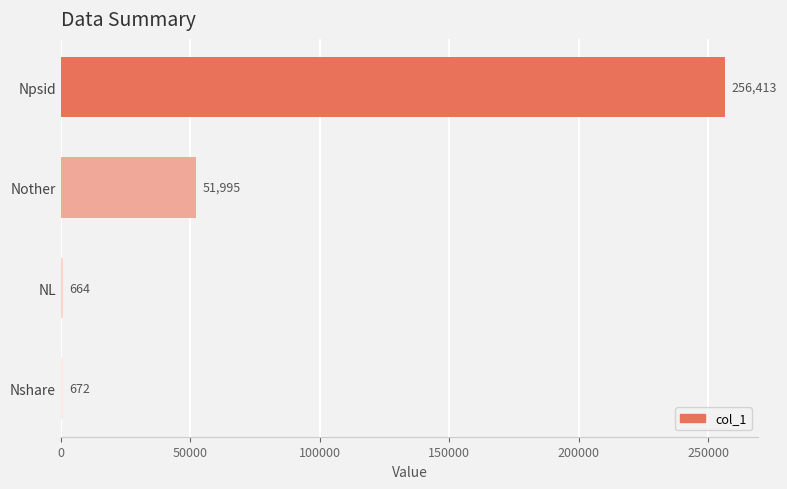

Reading bottom to top, list all the values displayed in this chart.

Nshare=672	NL=664	Nother=51995	Npsid=256413